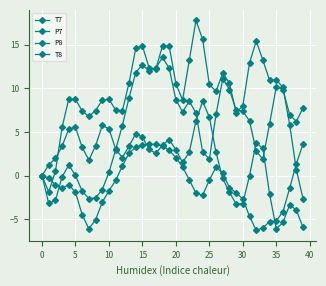

List the series in order of their overall mean, lowest first.

P8, P7, T8, T7